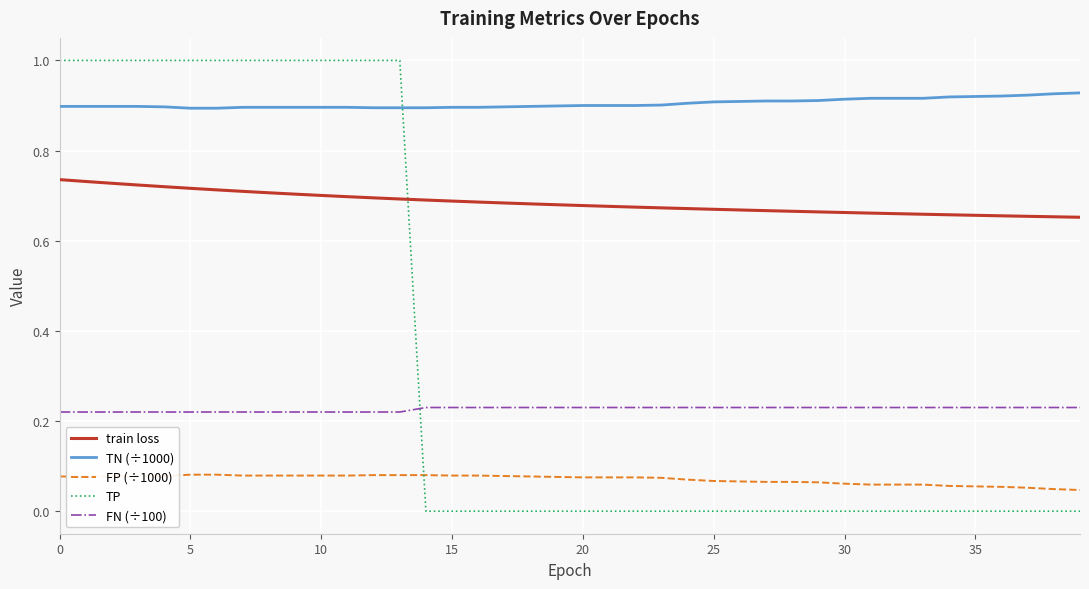

Rank the series by their maximum value, from lowest to highest.

FP (÷1000), FN (÷100), train loss, TN (÷1000), TP